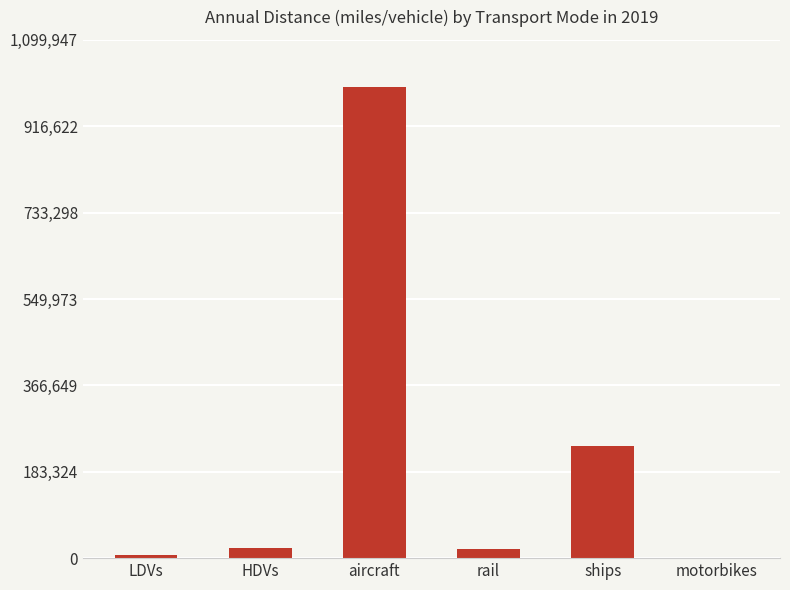

What is the maximum value shown in the chart?

999952.0